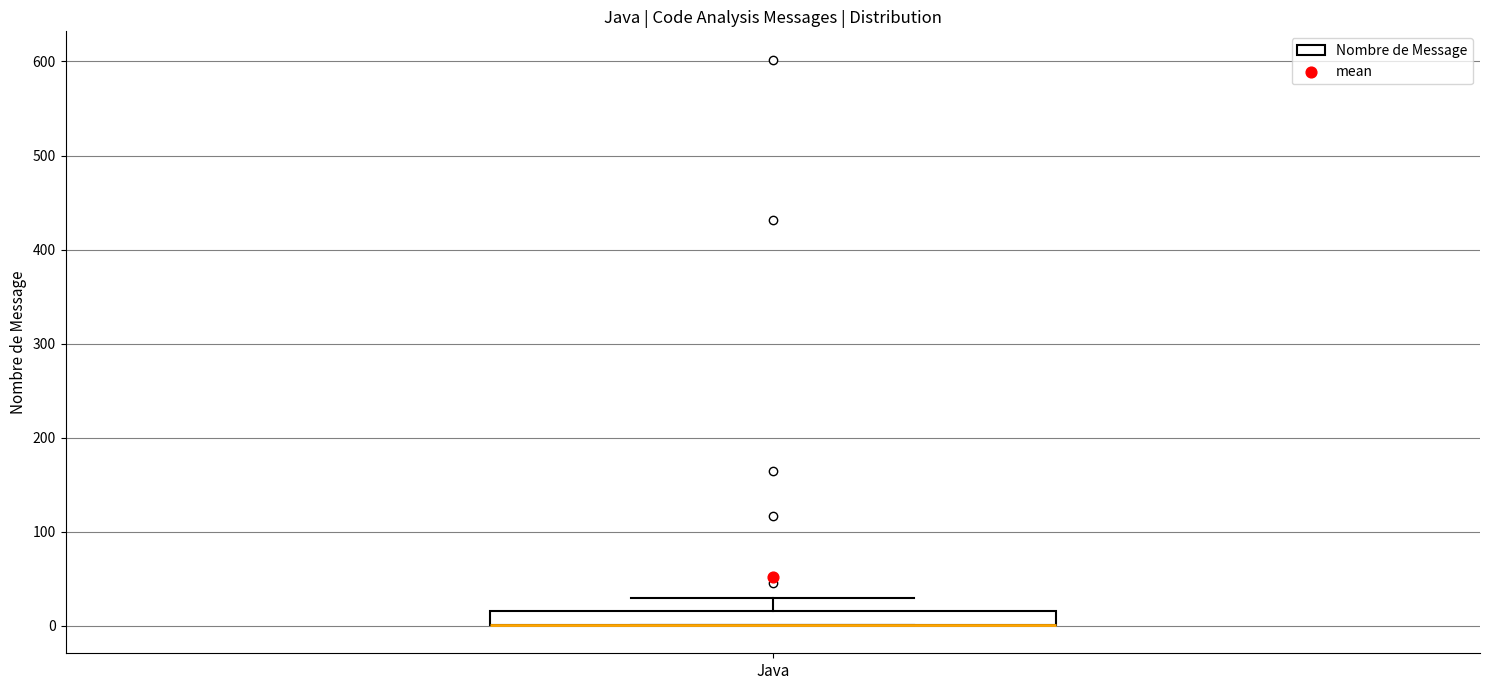

Where does the upper whisker of the box for Java end on the y-axis? The values are not printed on the chart, so give them approximately, as read against the axis.

30